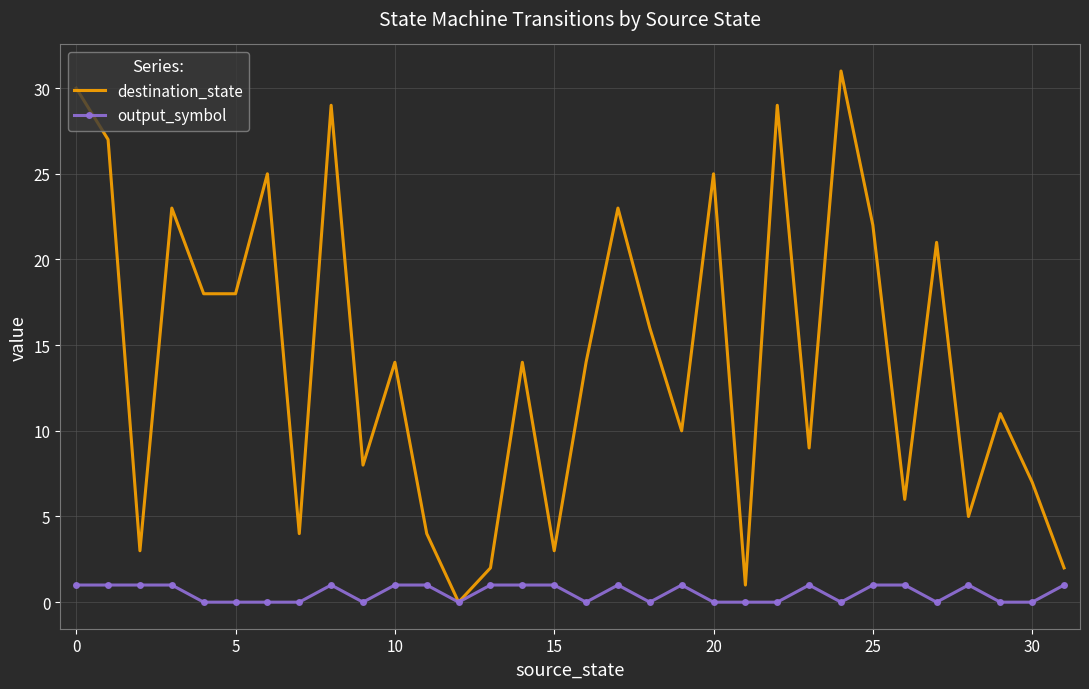

What is the highest value of the output_symbol series?

1